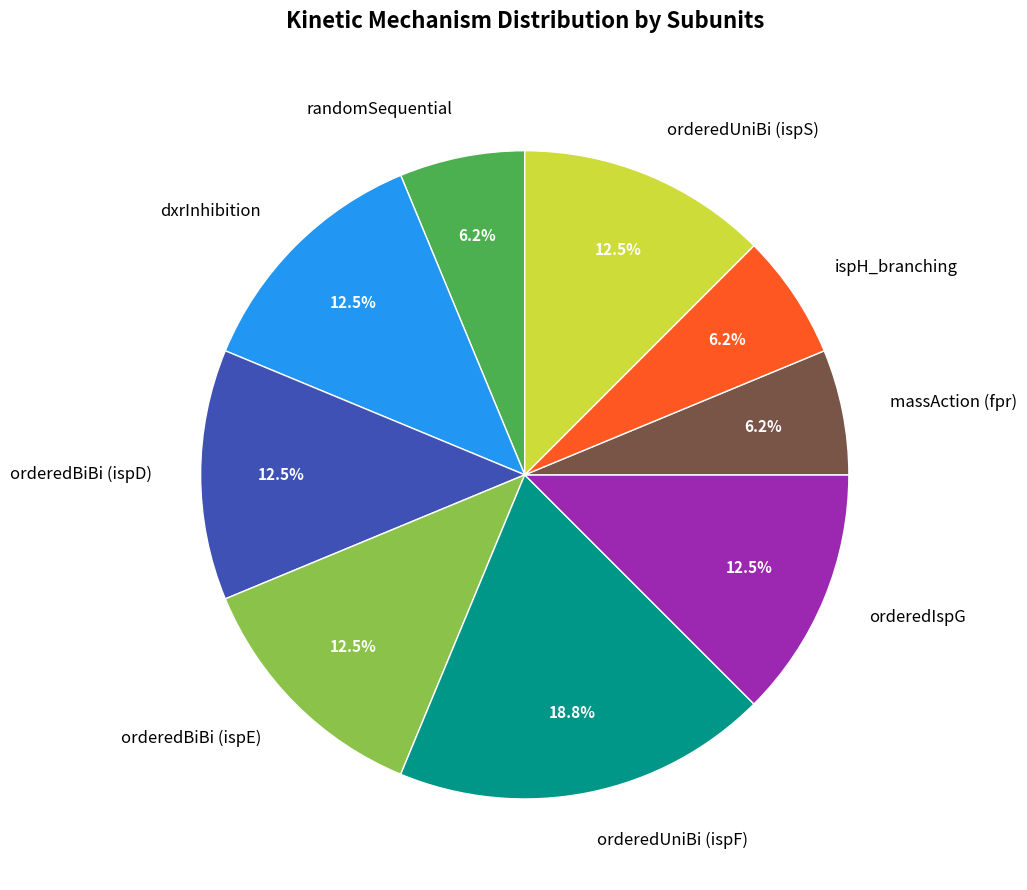

Which category has the biggest portion of the pie?

orderedUniBi (ispF)